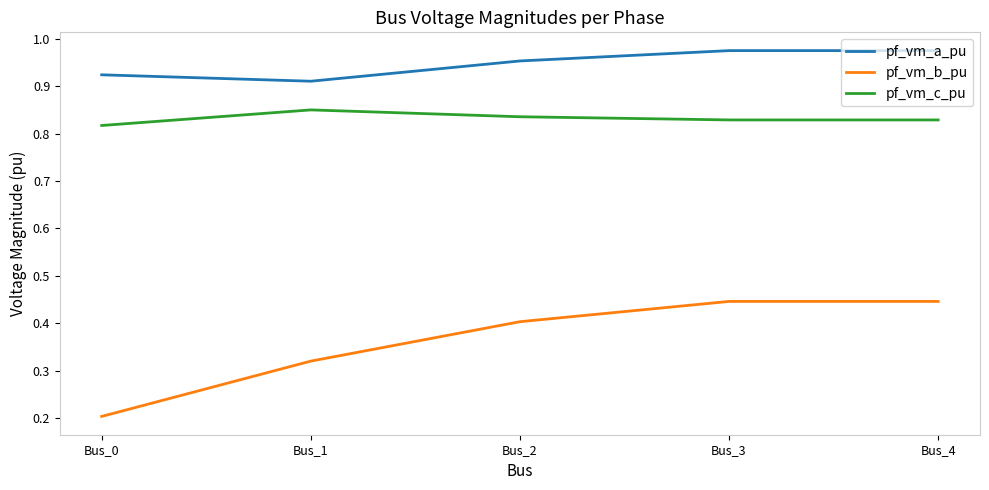

What is the difference between the highest and lowest values at Bus_2?

0.5